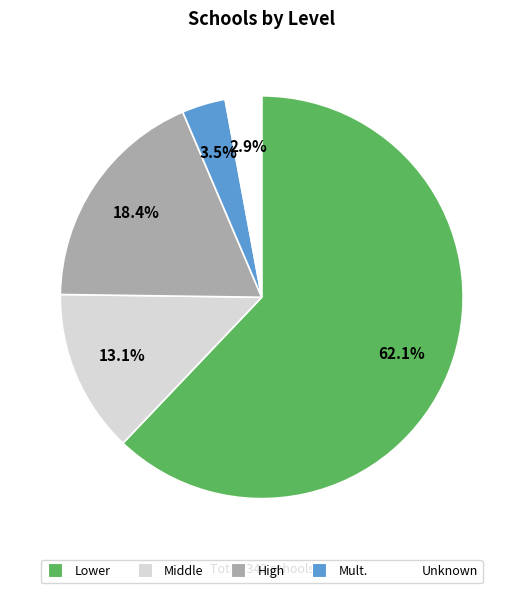

What is the smallest slice in the pie chart?

Unknown